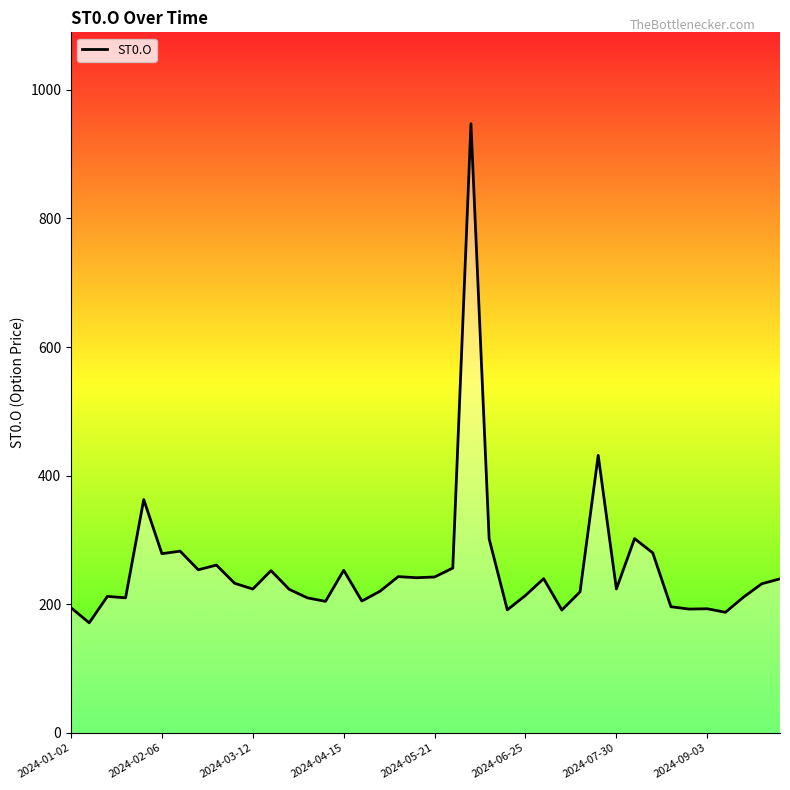

What is the maximum value shown in the chart?

947.4